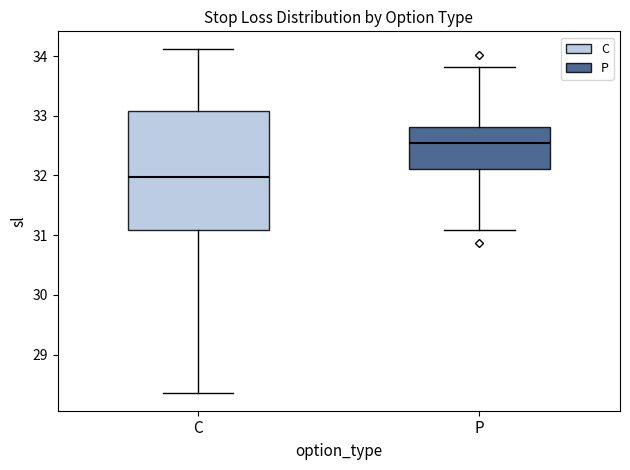

Which box is the tallest, from its lower edge to its upper edge?

C